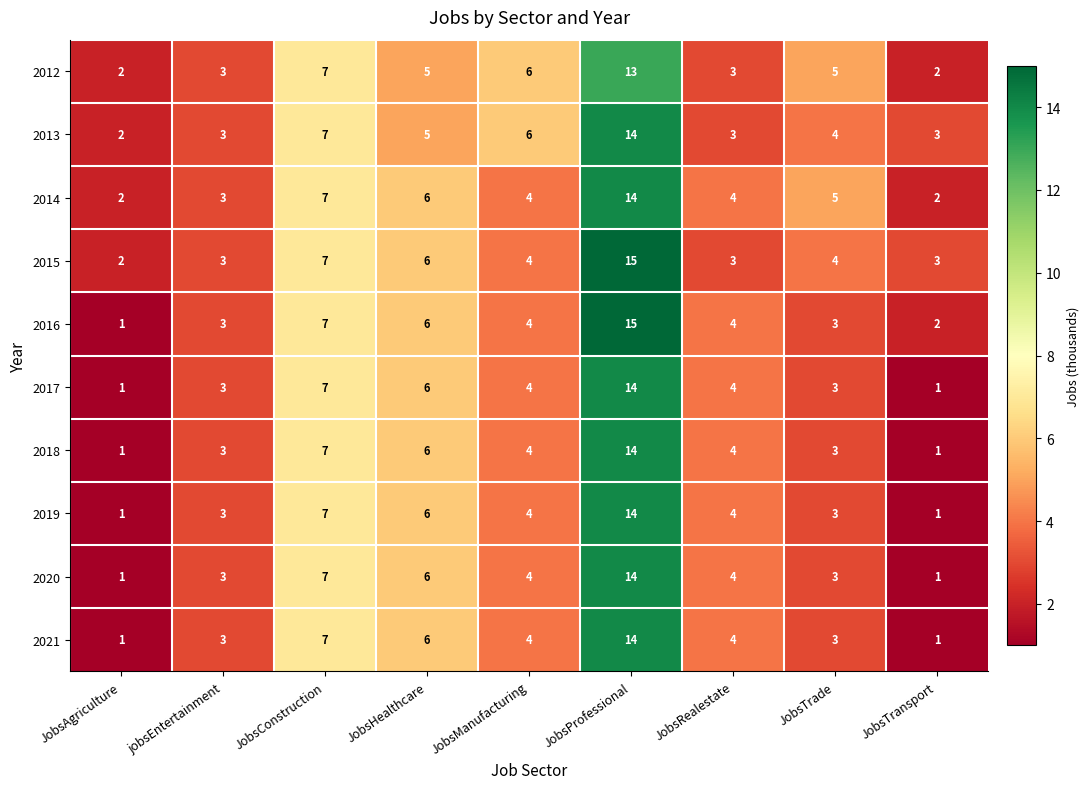

Which series has the largest range (max minus min)?

2016